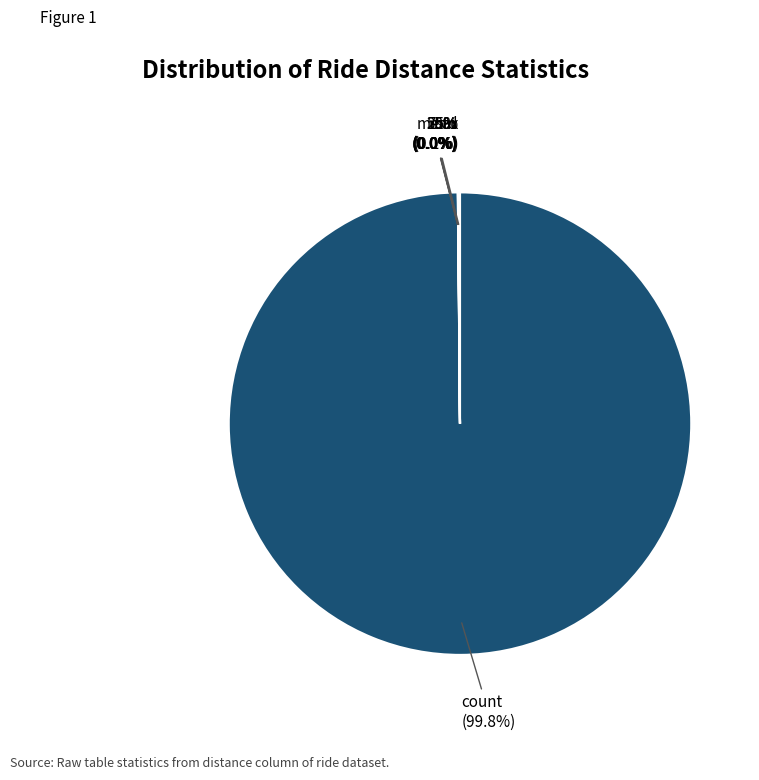

Combined, do count and max account for over 50%?

Yes